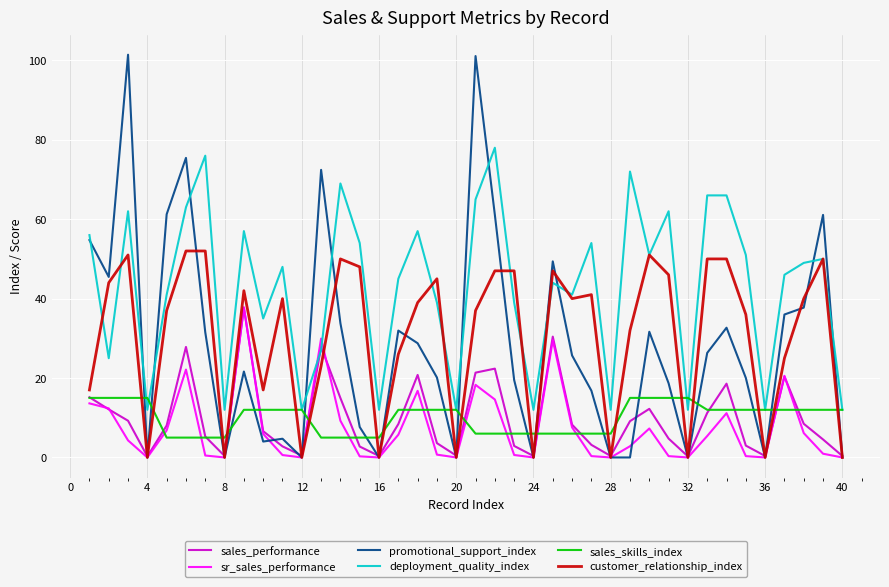

True or false: promotional_support_index and deployment_quality_index cross at least once.

True